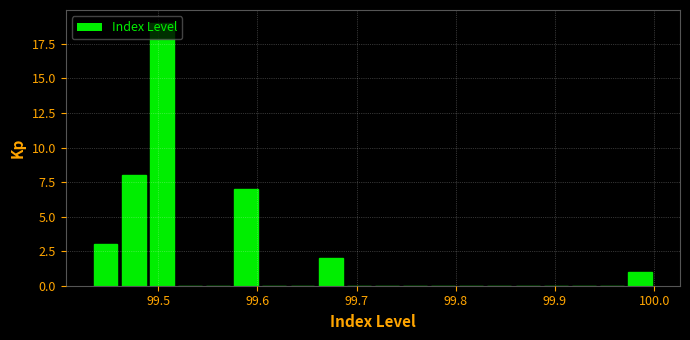

Read against the x-axis, roughly where is the centre of the tallest bar?

99.50